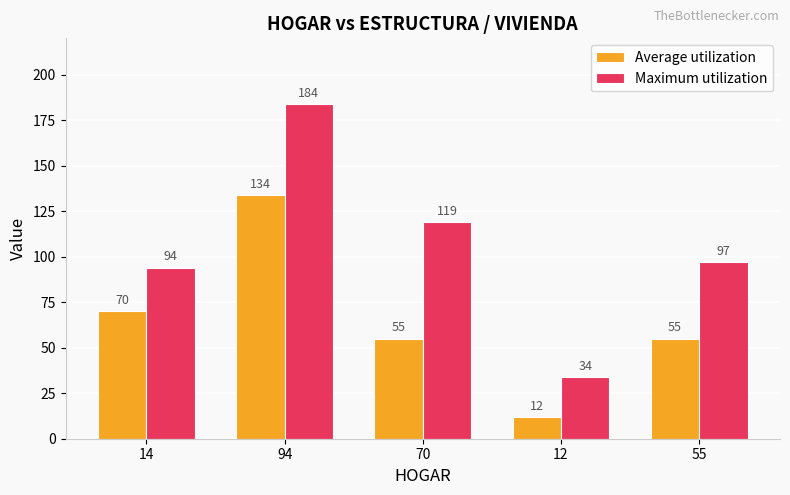

Reading left to right, transcribe all the data shown in this chart.

Average utilization: 14=70	94=134	70=55	12=12	55=55
Maximum utilization: 14=94	94=184	70=119	12=34	55=97